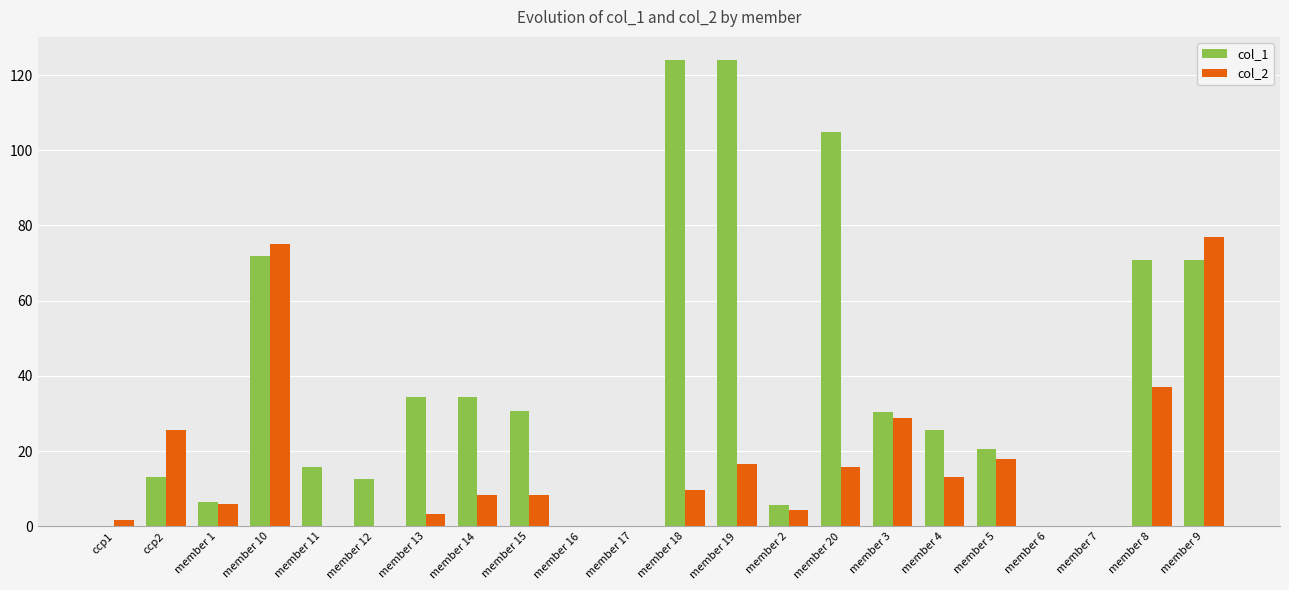

The value of col_2 at member 7 is 33.3. True or false?

False